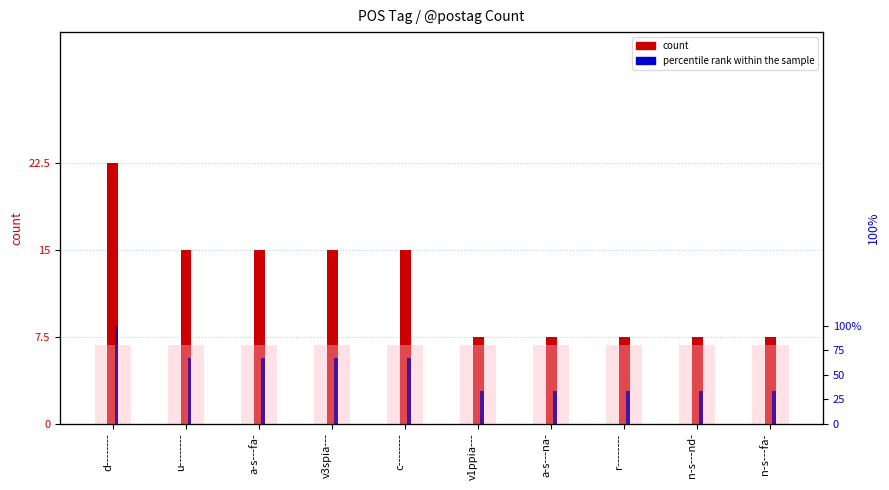

At which category is the sum across all series the highest?

d--------